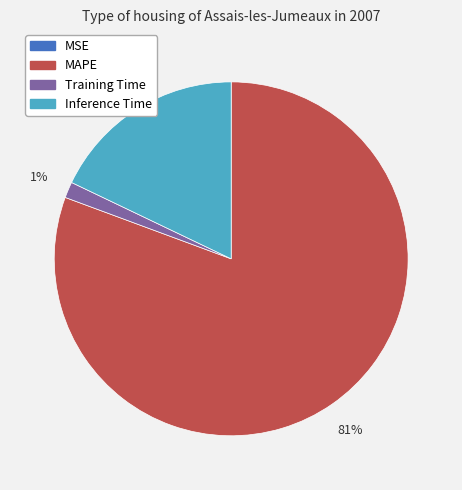

Is there a majority slice in this chart?

Yes